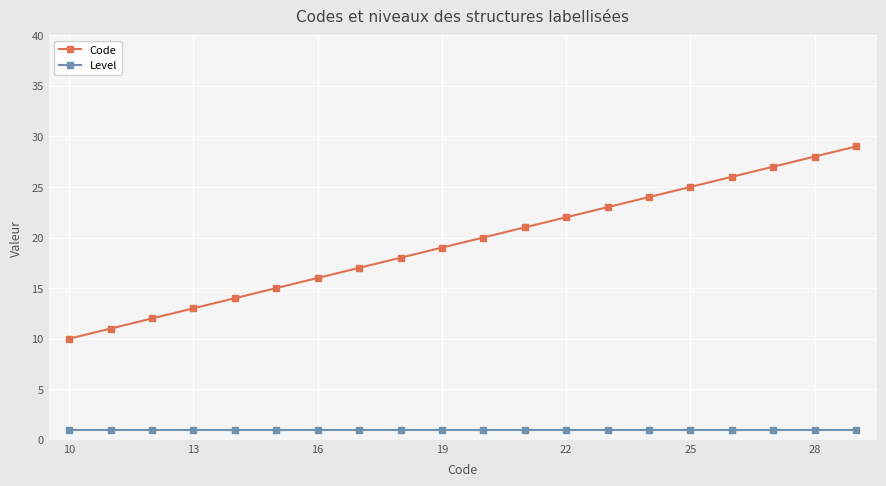

Which series has the largest range (max minus min)?

Code